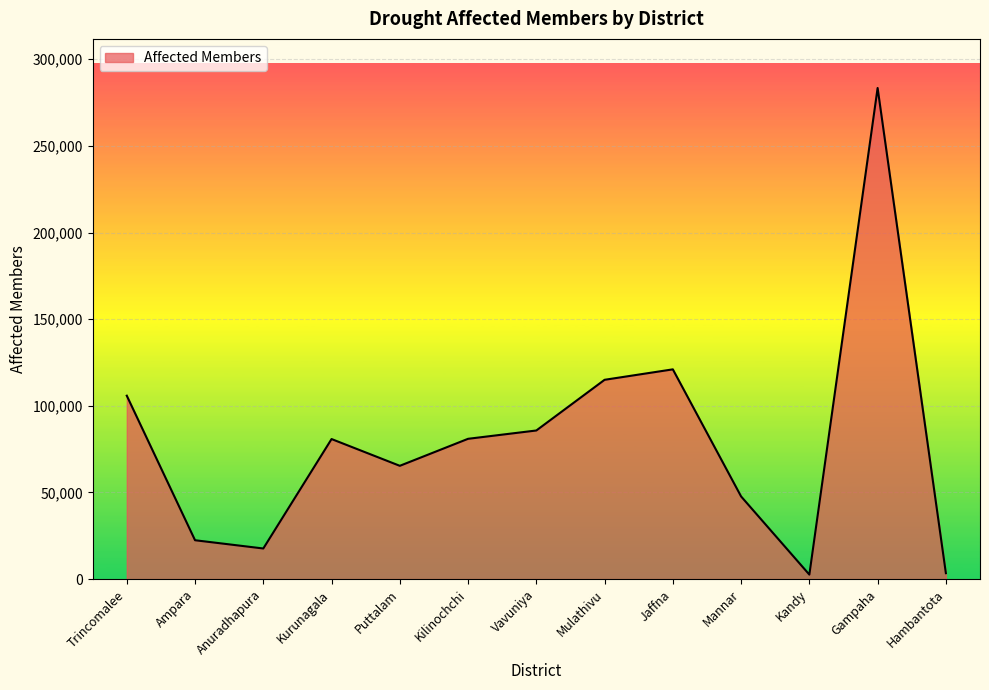

The chart shows a value of 68977 at Mannar. True or false?

False